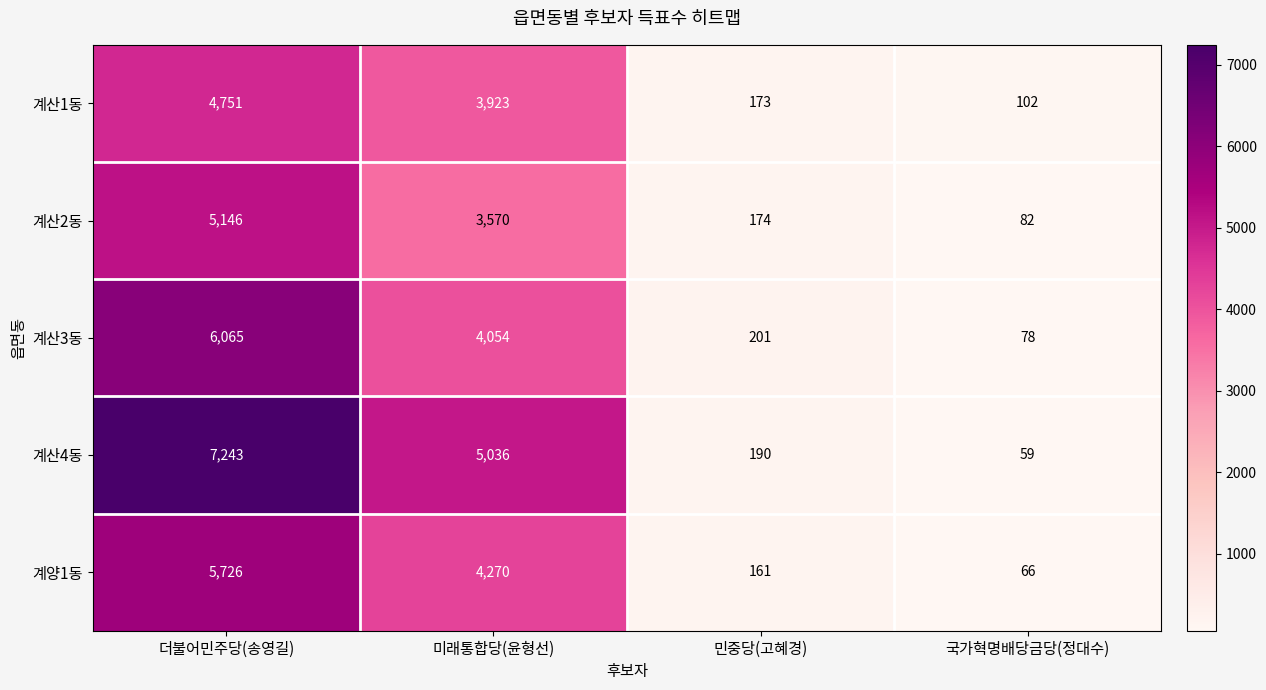

At which category does the chart reach its minimum across all series?

국가혁명배당금당(정대수)